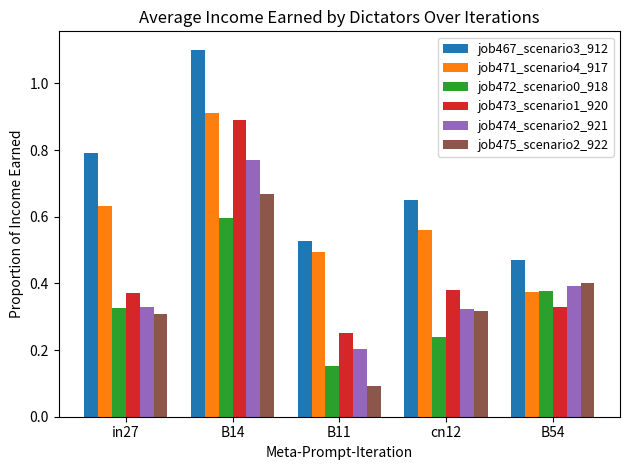

What is the sum of all job474_scenario2_921 values?

2.0